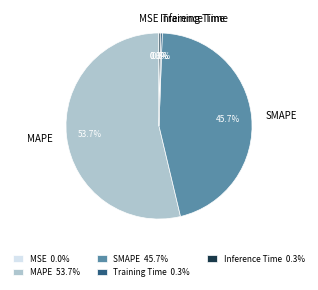

Is it true that MAPE is 54% of the pie?

True